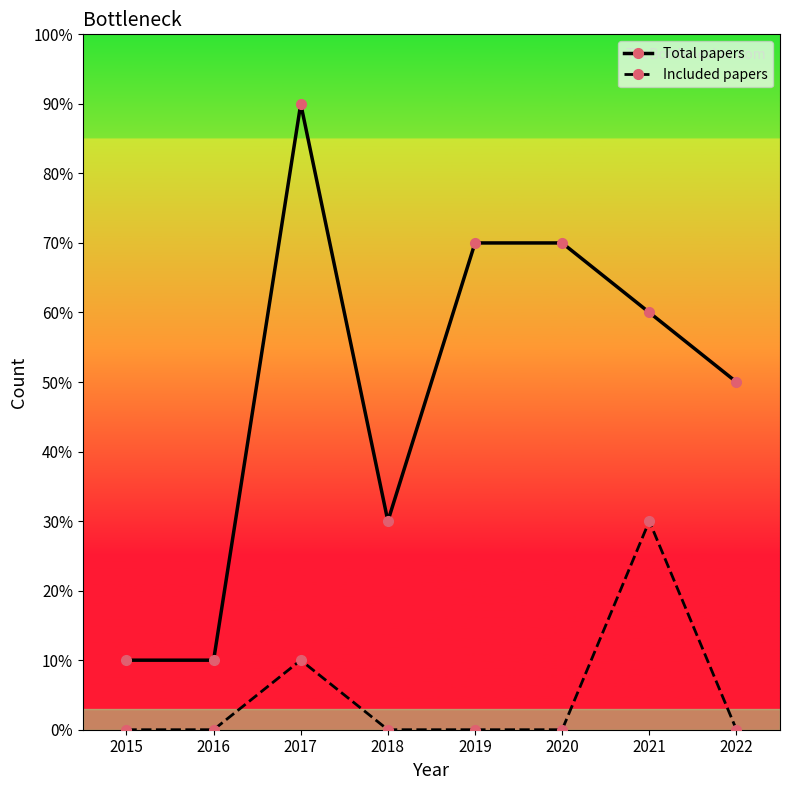

Rank the series by their average value, from lowest to highest.

Included papers, Total papers